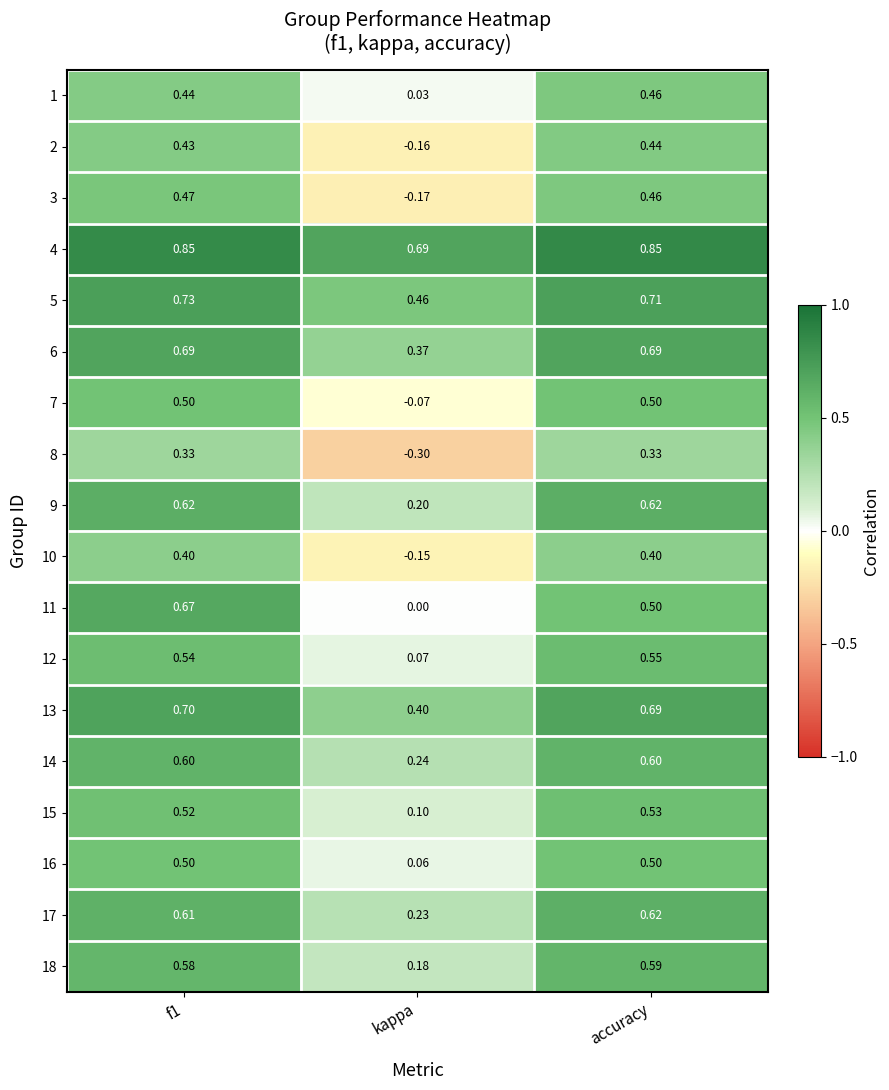

Which category has the highest value in the 12 series?

accuracy